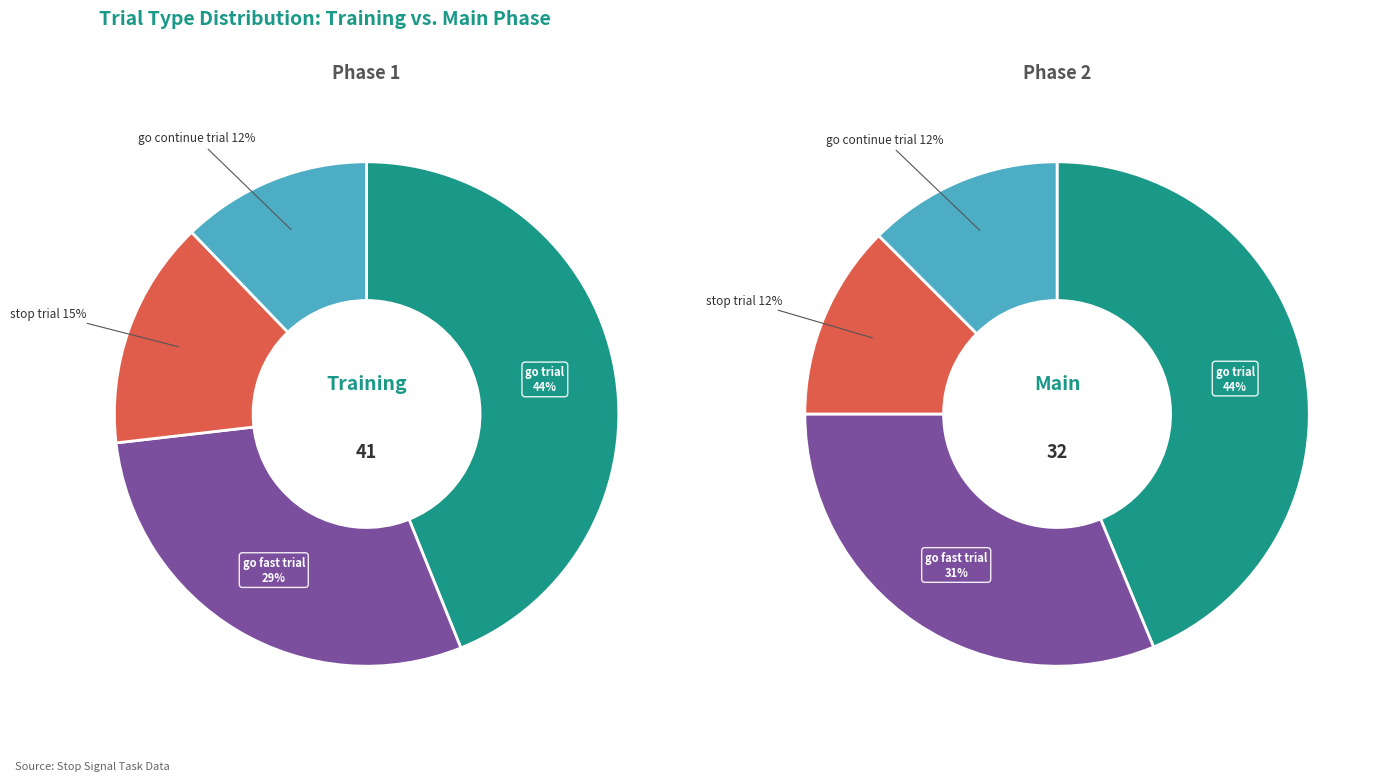

The go_fast_trial slice represents 40% of the pie. True or false?

False